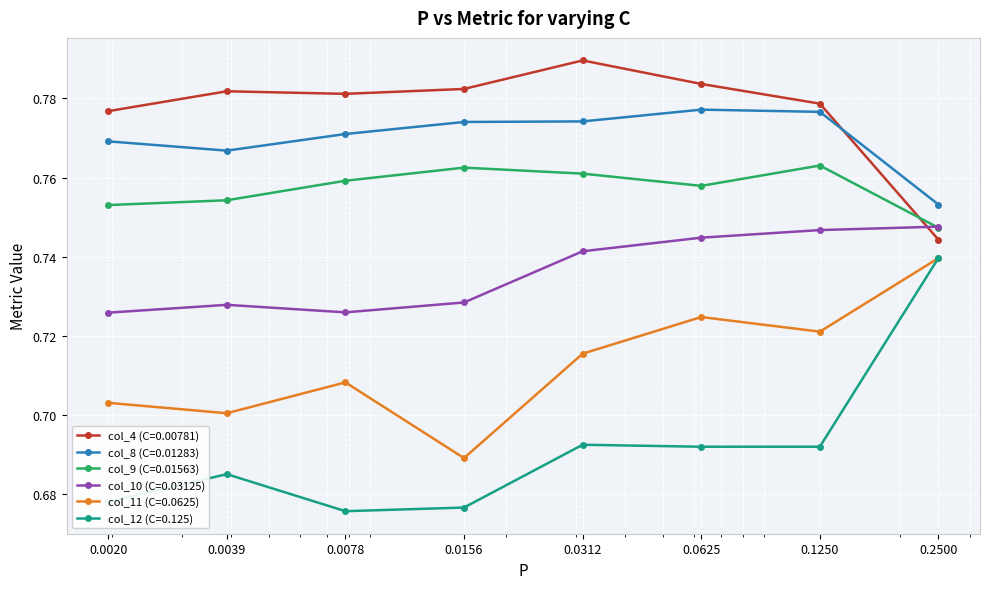

How many interior local valleys does the col_12 (C=0.125) series have?

2